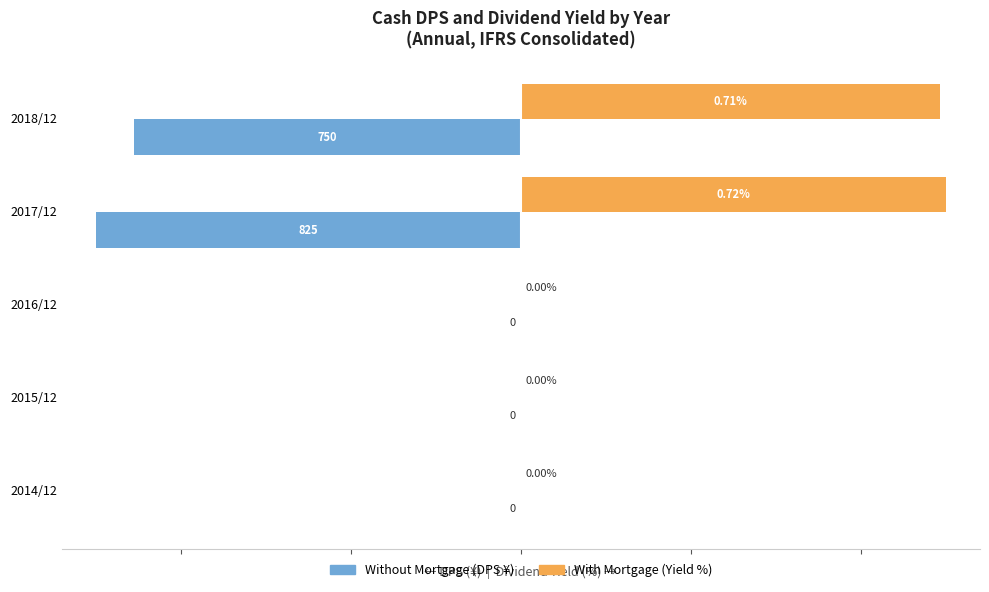

At which category is the sum across all series the highest?

2018/12